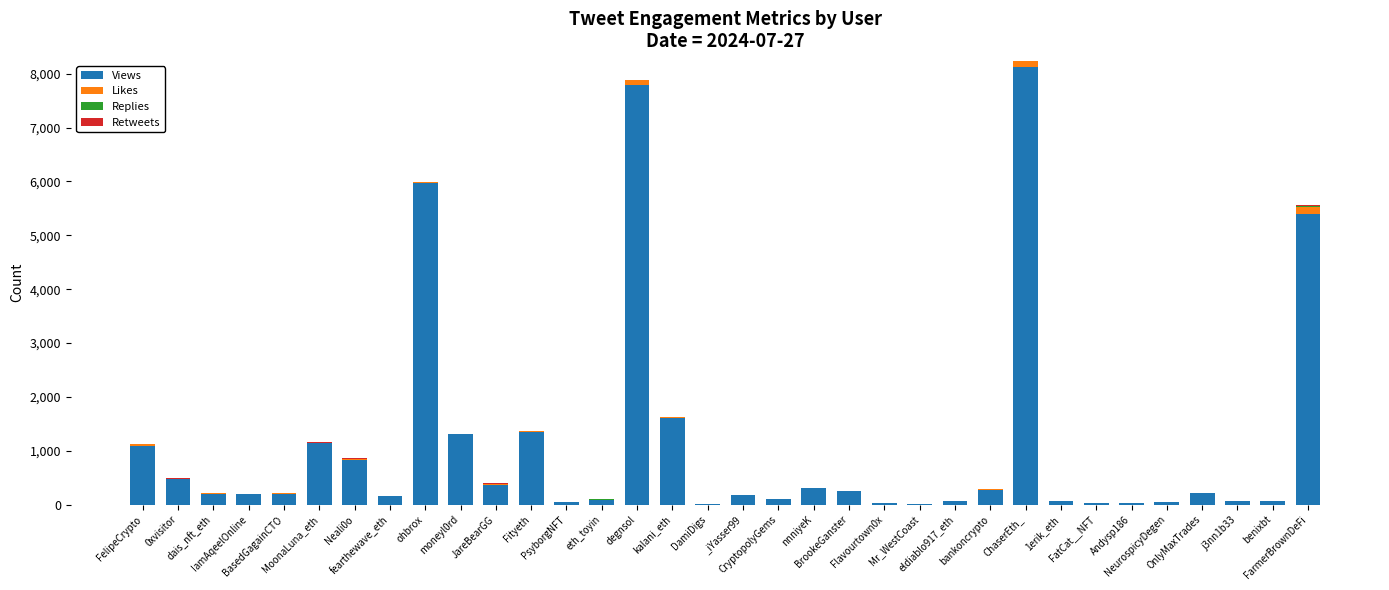

What is the highest value of the Views series?

8131